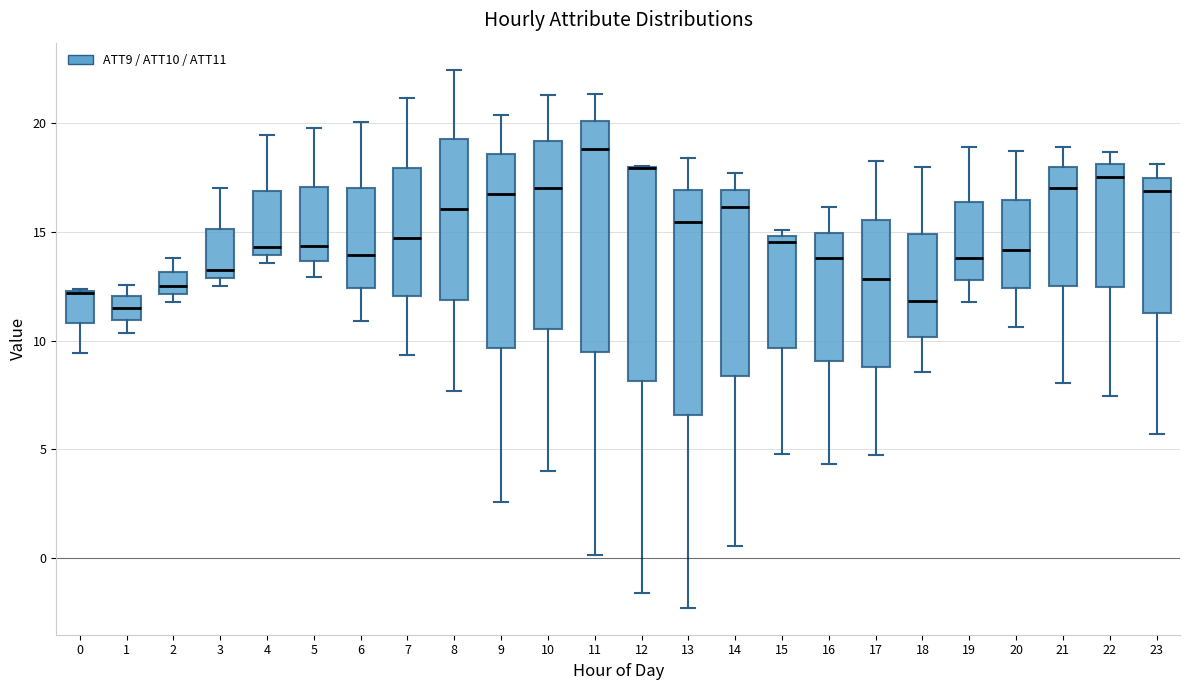

Where is the lower edge of the box at x = 2 on the y-axis? The values are not printed on the chart, so give them approximately, as read against the axis.

12.0